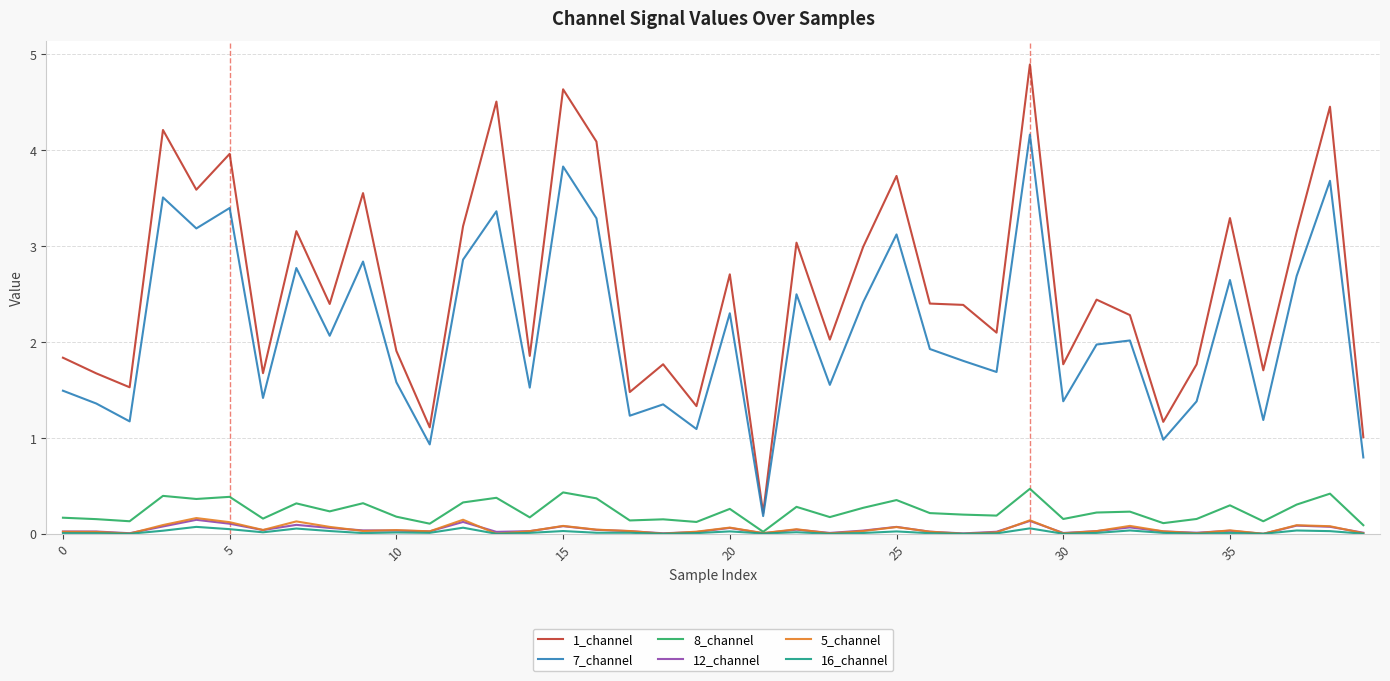

What is the greatest value displayed?

4.9